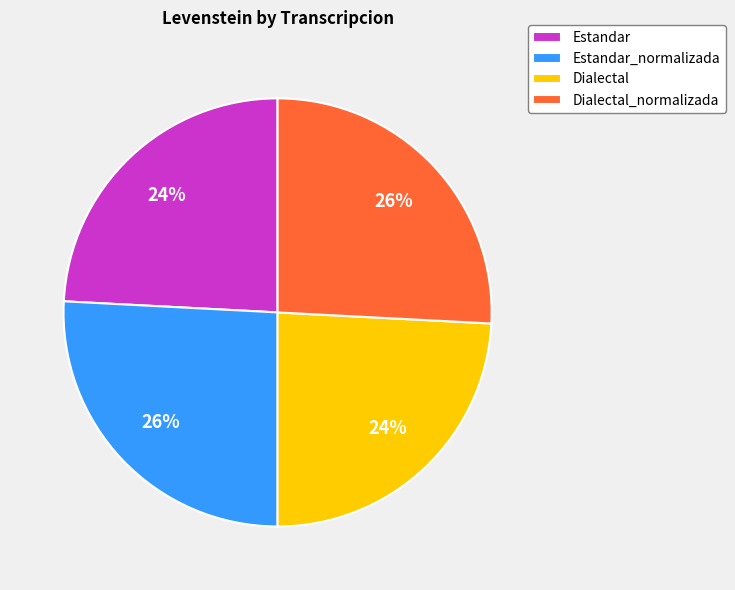

Is the sum of Estandar_normalizada and Dialectal_normalizada greater than half?

Yes